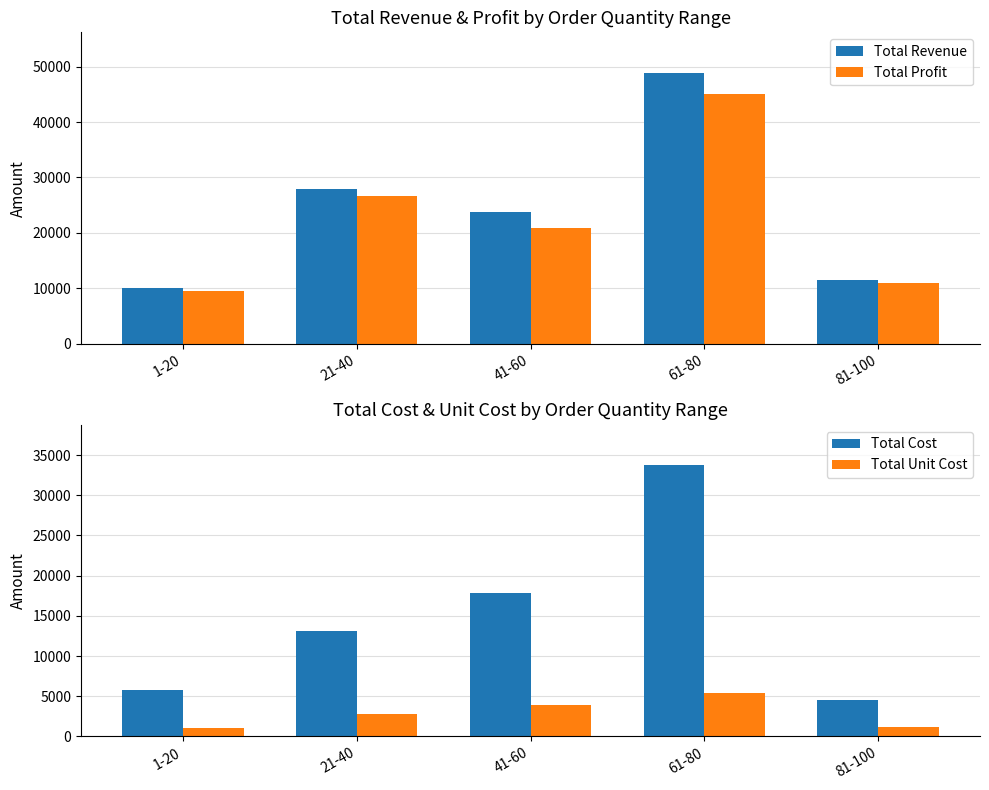

Is it true that Total Profit equals 9467.1 at 1-20?

True